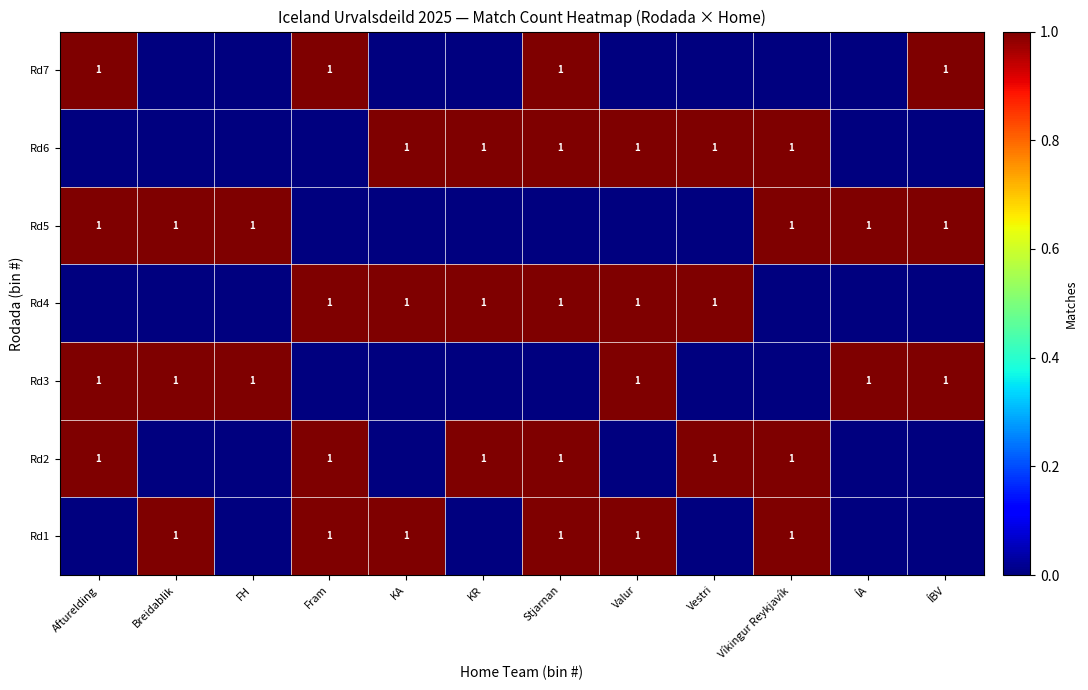

List the series in order of their peak value, highest first.

Rd1, Rd2, Rd3, Rd4, Rd5, Rd6, Rd7